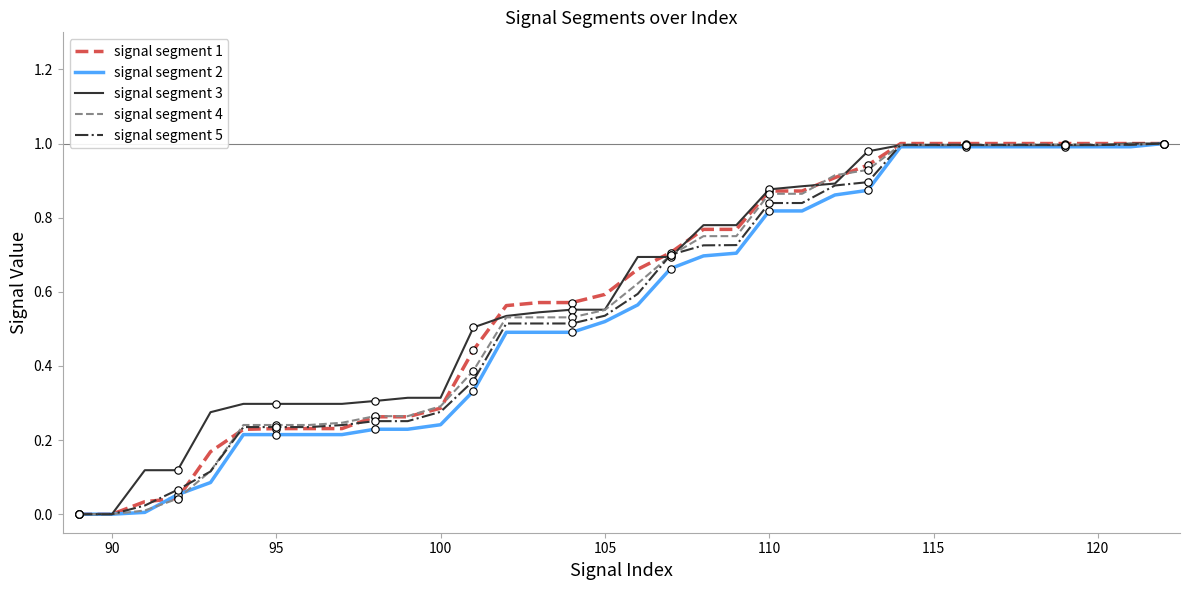

True or false: signal segment 1 has a value of 0.1 at 100.

False